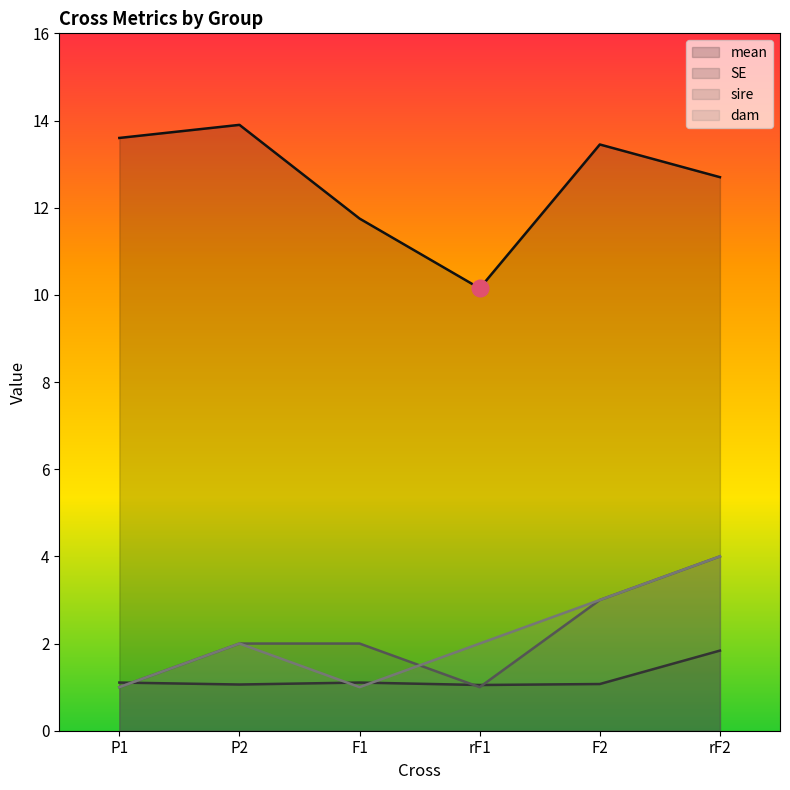

Rank the series at F2 from lowest to highest value.

SE, sire, dam, mean